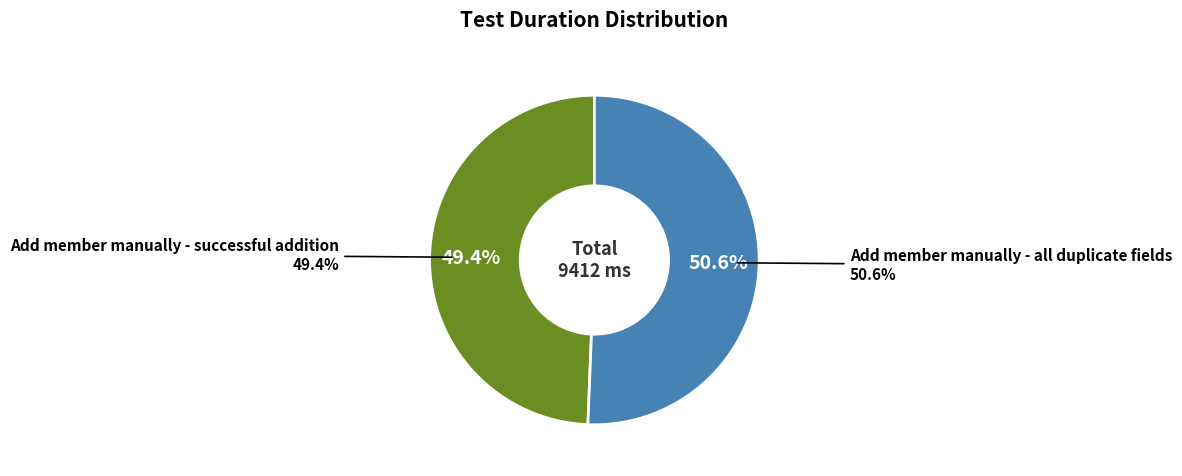

Which category accounts for the majority?

Add member manually - all duplicate fields